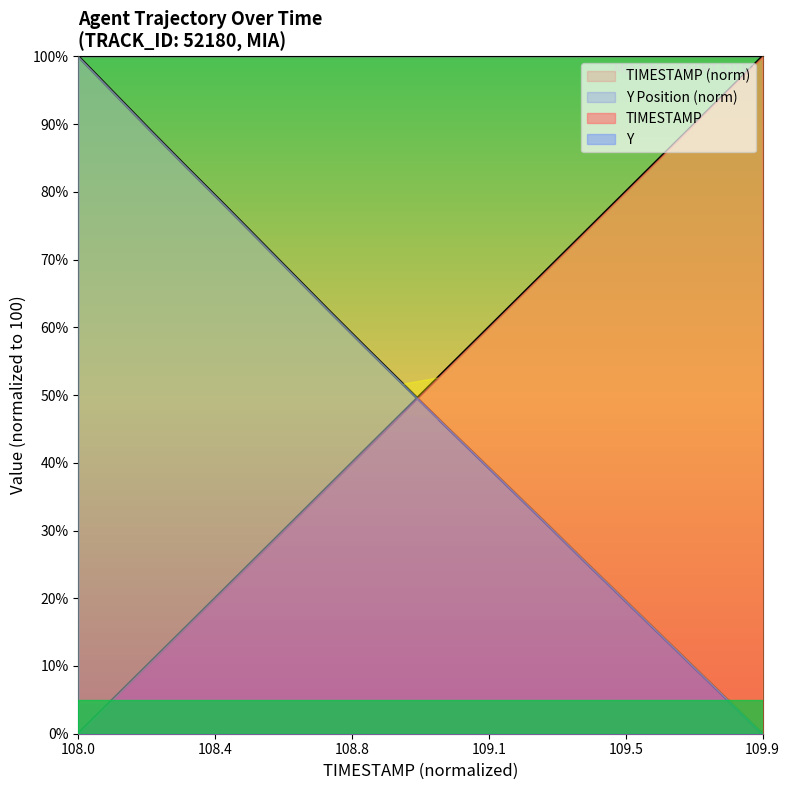

Reading right to left, extract all data points from this chart.

TIMESTAMP: 100.0	94.7	89.5	84.2	78.9	73.7	68.4	63.2	57.9	52.6	47.4	42.1	36.8	31.6	26.3	21.1	15.8	10.5	5.3	0.0
Y: 0.0	5.2	10.3	15.5	20.6	25.8	31.0	36.2	41.3	46.5	51.7	56.9	62.2	67.6	73.0	78.4	83.7	89.1	94.5	100.0